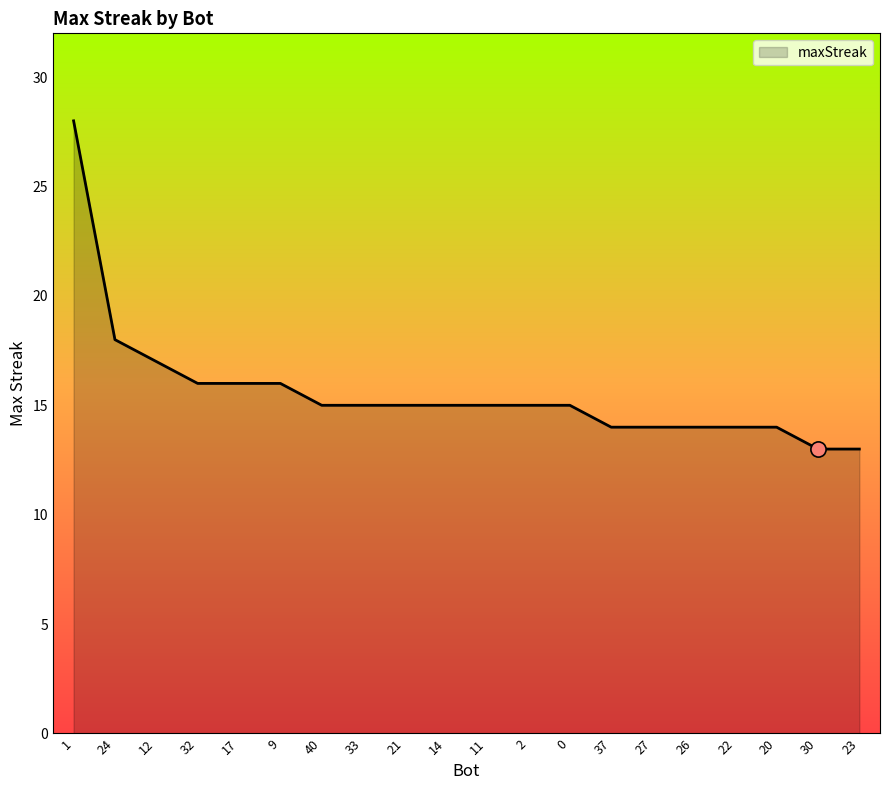

Approximately how many times larger is the value at 12 compared to 30?

1.3